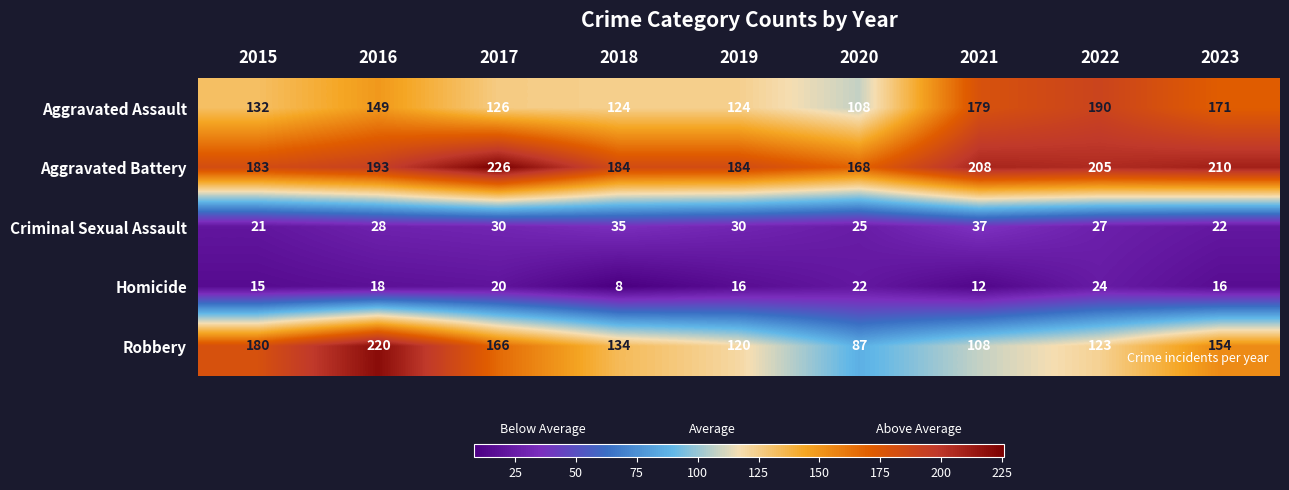

At how many categories does at least one series exceed 217?

2